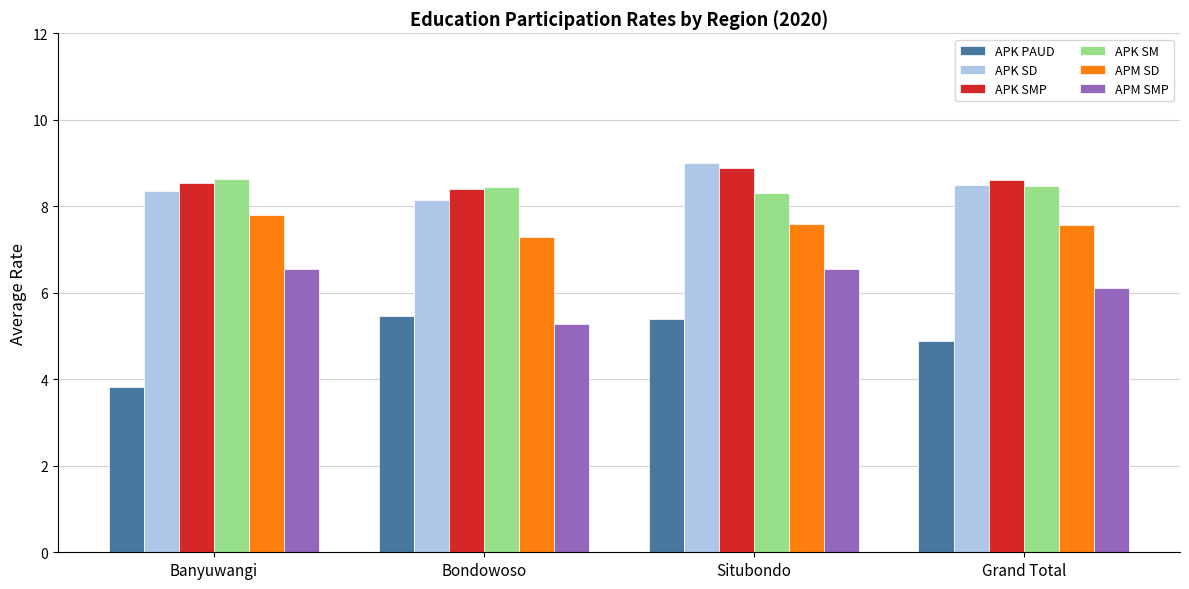

What are all the series names shown in the legend?

APK PAUD, APK SD, APK SMP, APK SM, APM SD, APM SMP